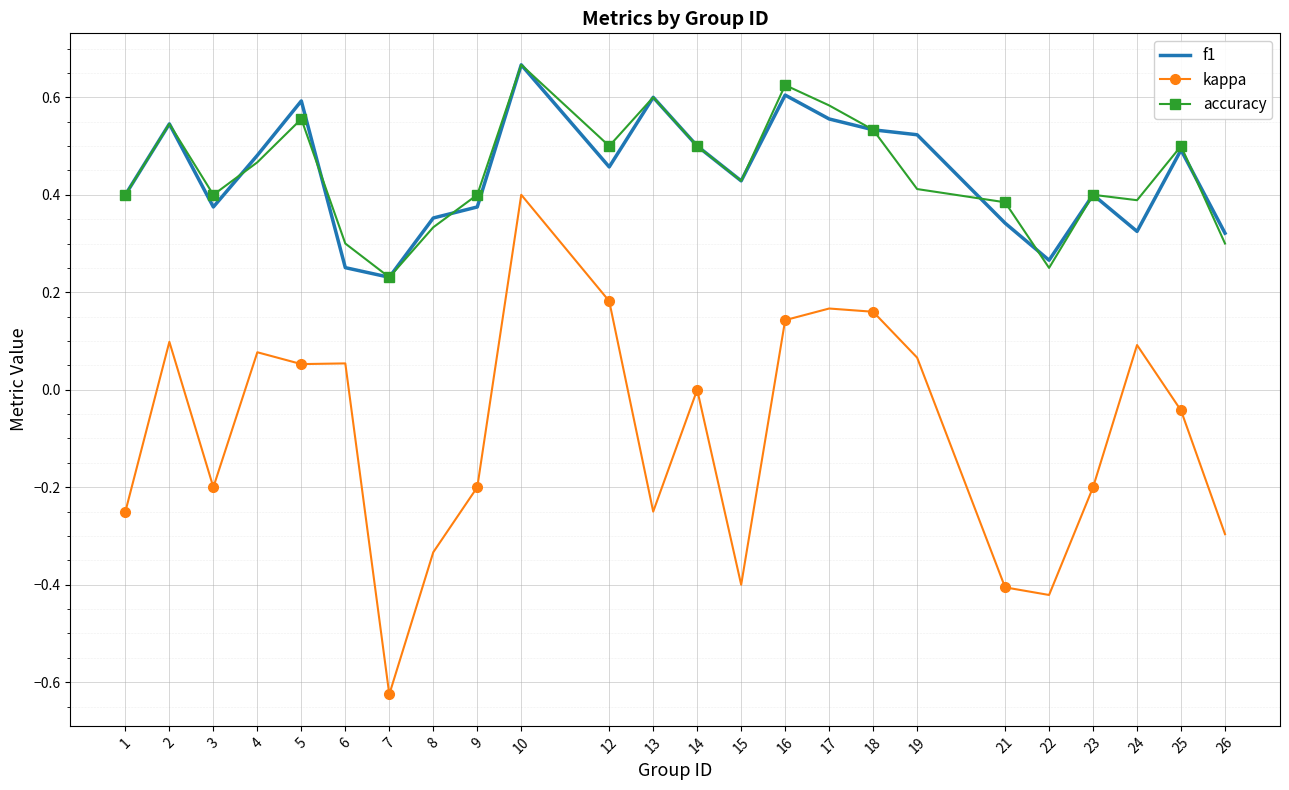

The kappa series shows -0.4 at 26. True or false?

False